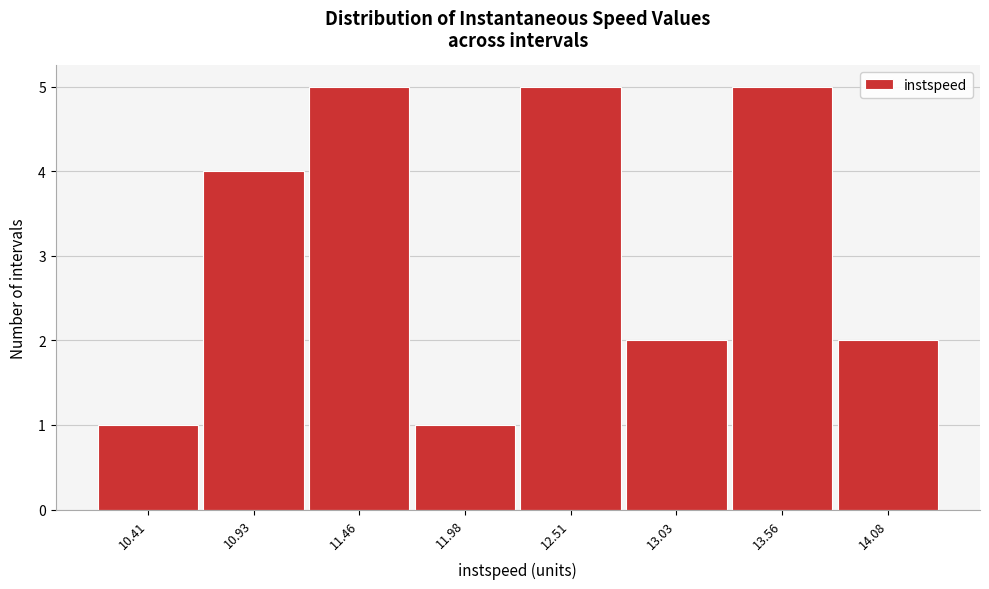

Reading right to left, transcribe all the data shown in this chart.

14.08=2	13.56=5	13.03=2	12.51=5	11.98=1	11.46=5	10.93=4	10.41=1